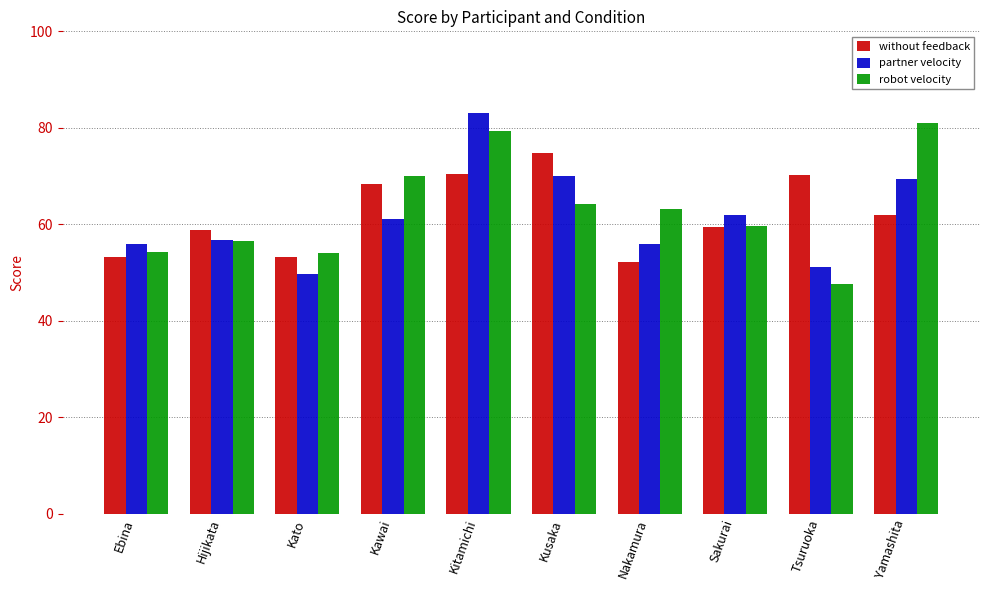

What is the average value of the robot velocity series?

63.0